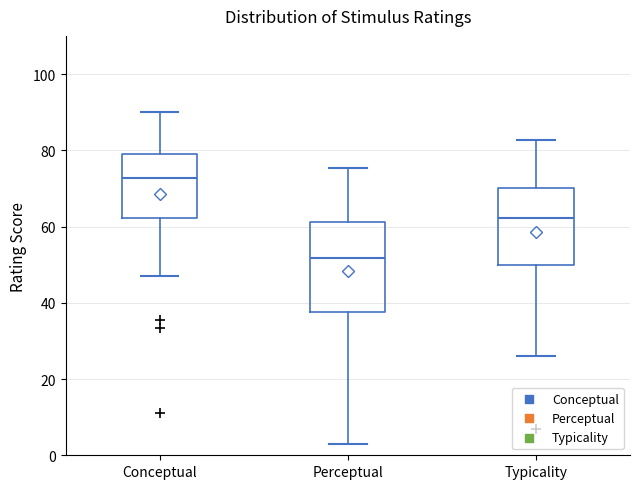

Which box has the highest median line?

Conceptual